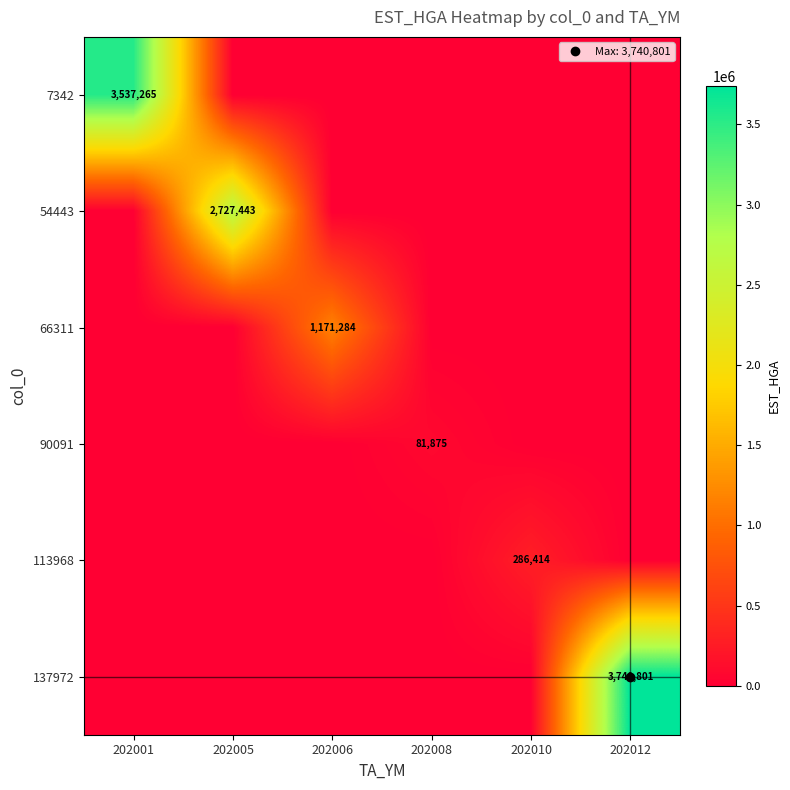

True or false: 90091 has a value of 30664 at 202010.

False